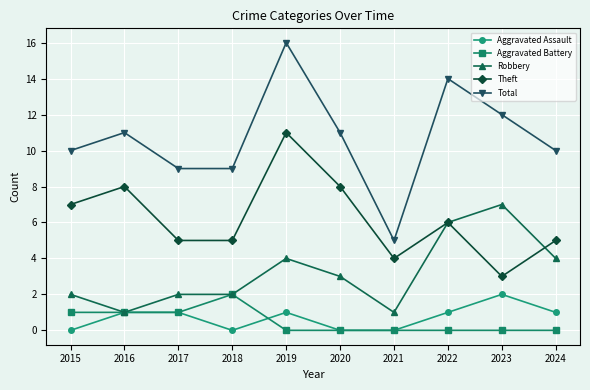

Count the number of categories in the chart.

10